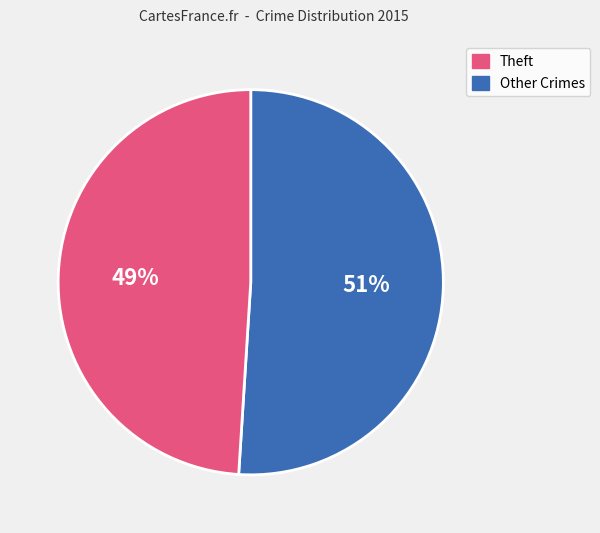

To the nearest percent, what is the average slice percentage?

50%